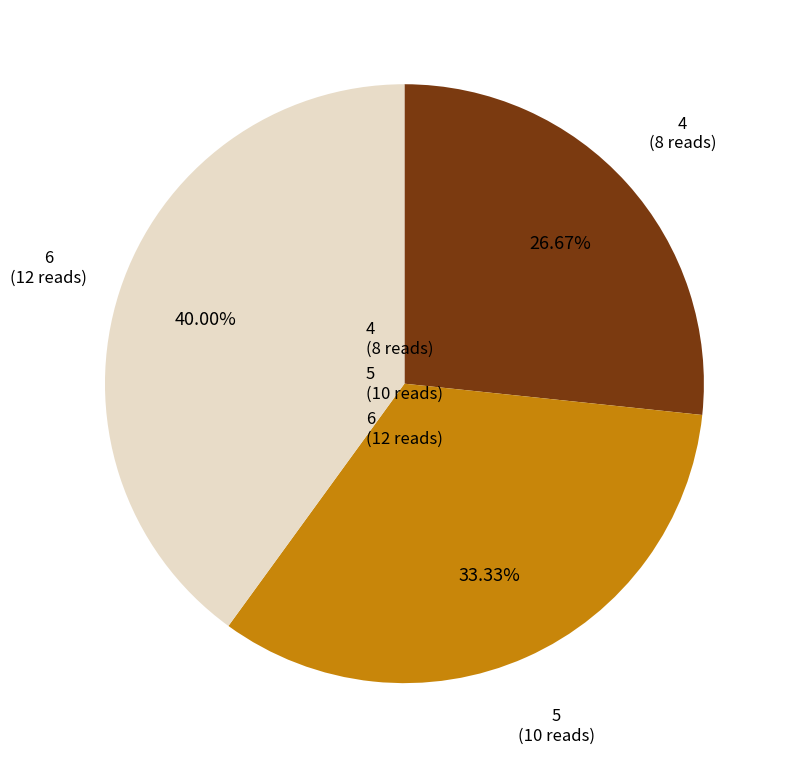

Is 4 the majority of the pie?

No